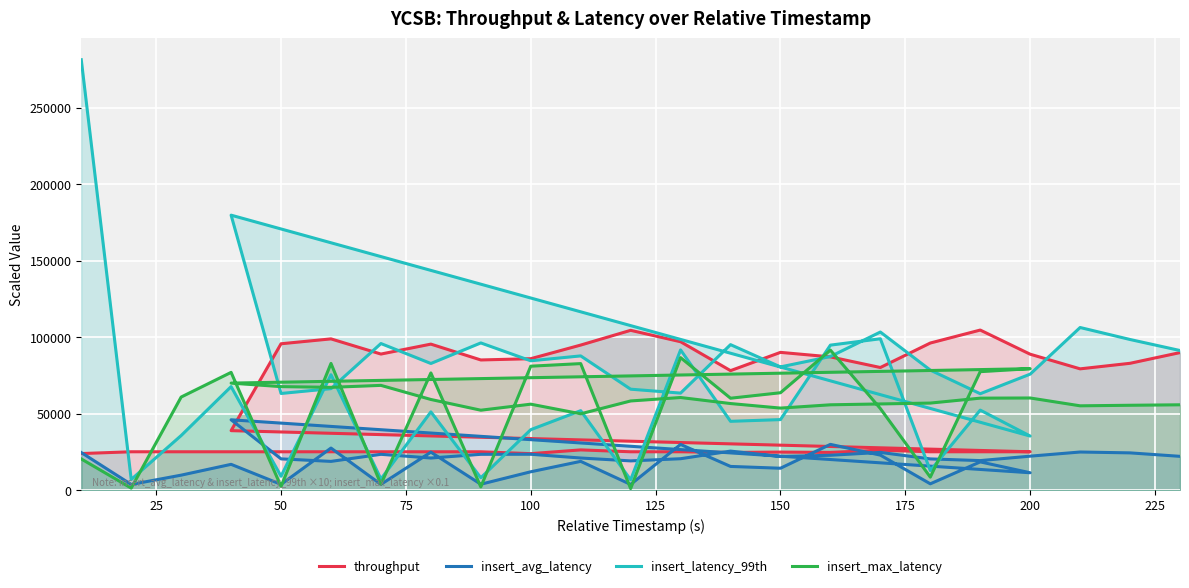

At 21, list the series in order from smallest to largest.

insert_avg_latency, insert_latency_99th, insert_max_latency, throughput